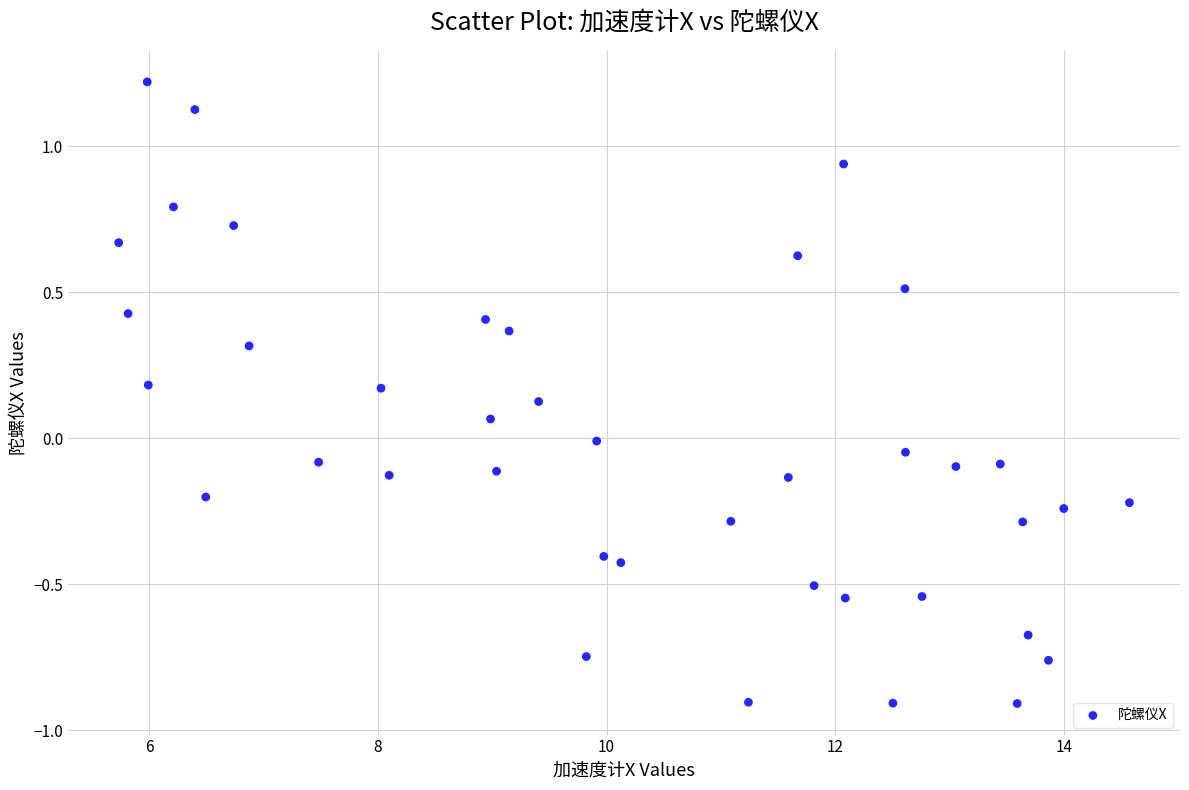

What is the range of X values (max minus min)?

8.8